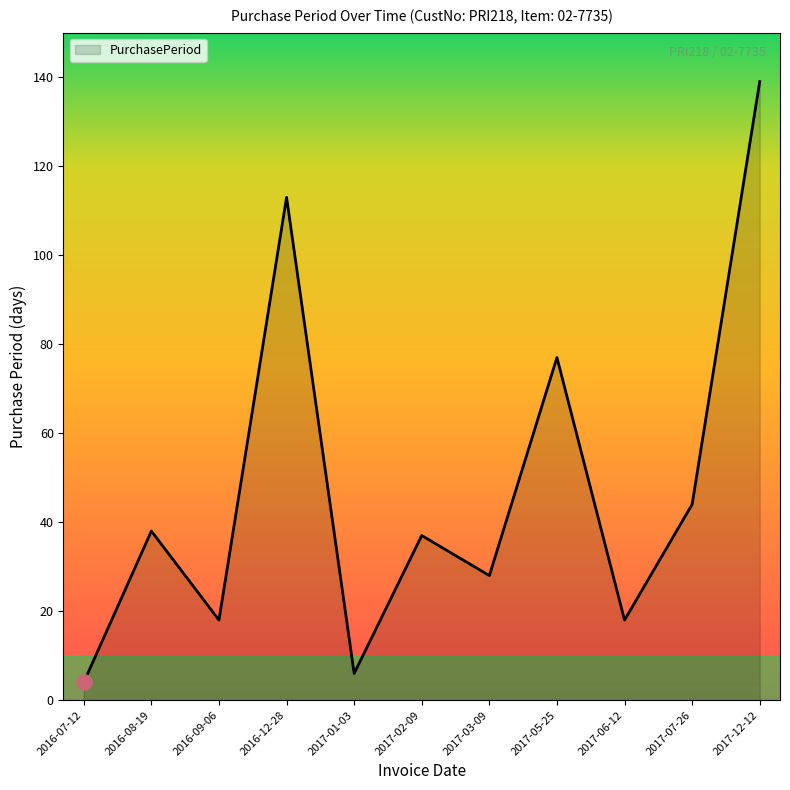

Between 2017-01-03 and 2017-03-09, which is larger?

2017-03-09